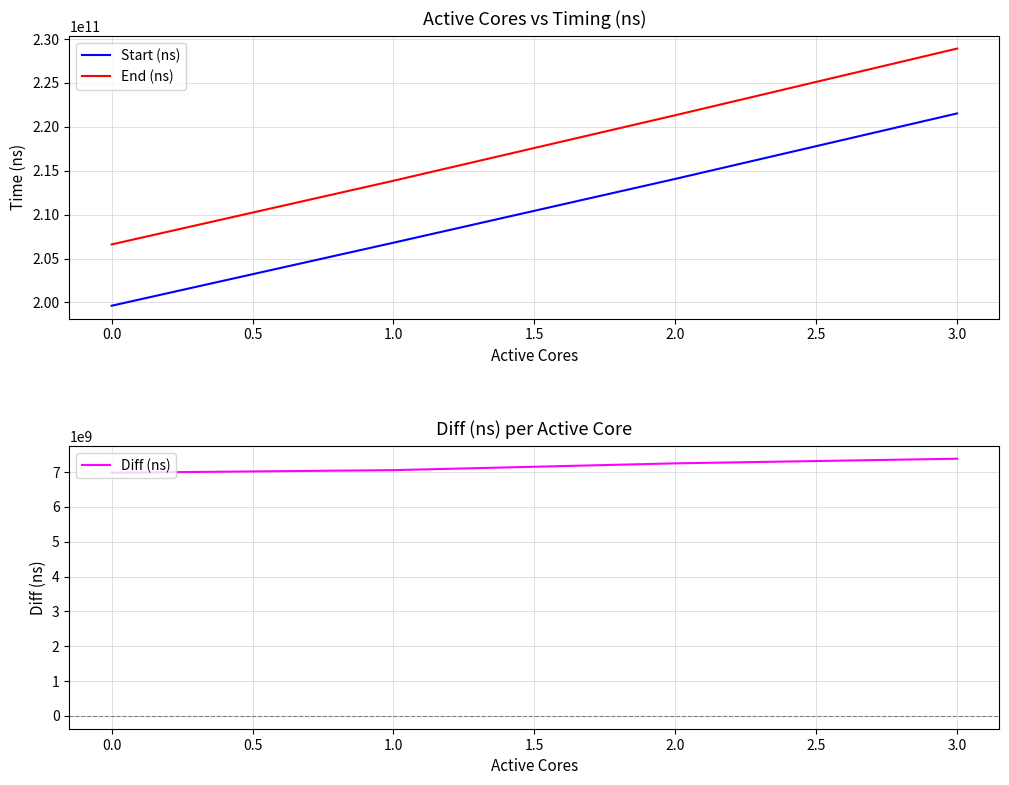

Is it true that End (ns) equals 329721055084 at 0.0?

False